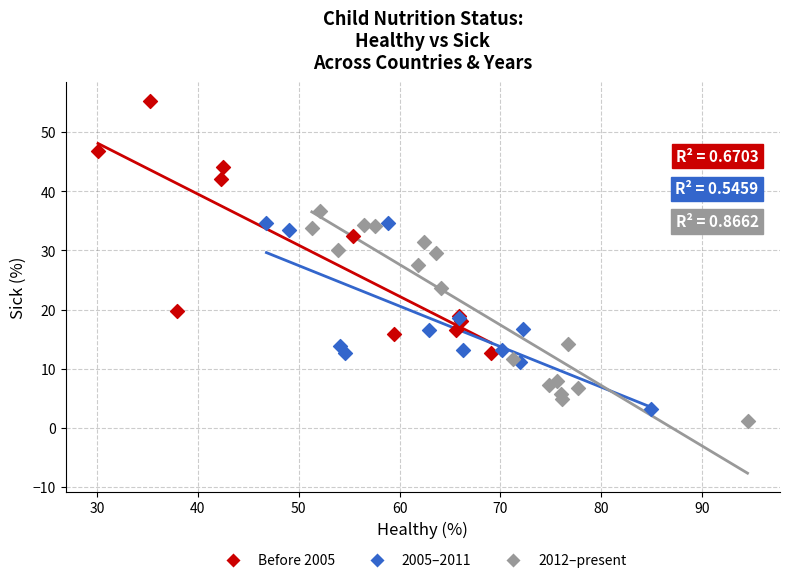

Which series contains the highest Y value?

Before 2005